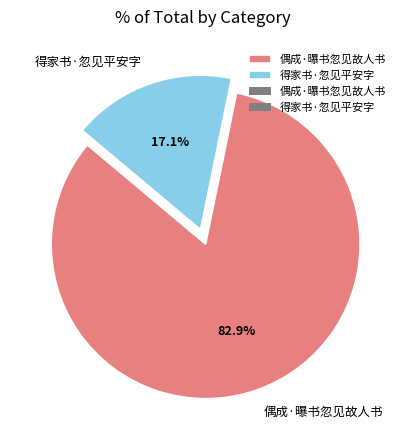

Does 偶成·曝书忽见故人书 represent more than half of the total?

Yes